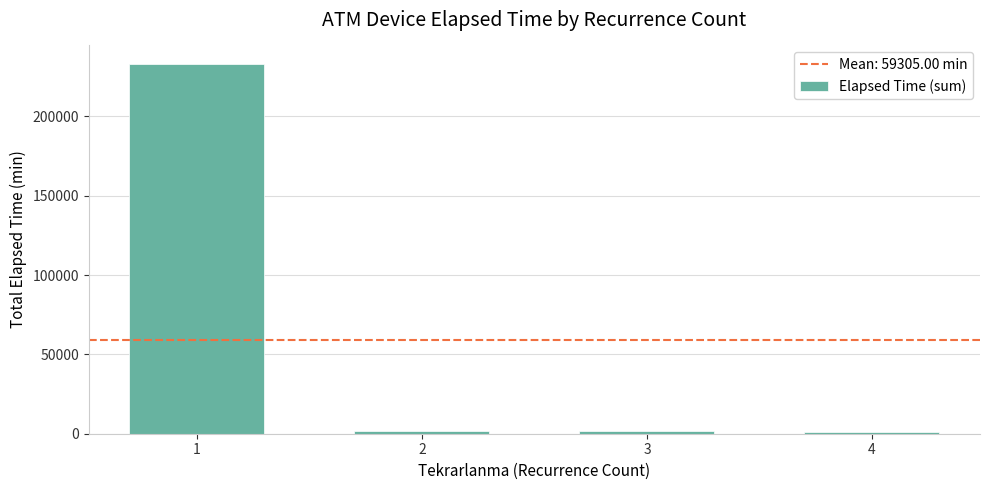

What is the difference between the maximum and minimum values?

231930